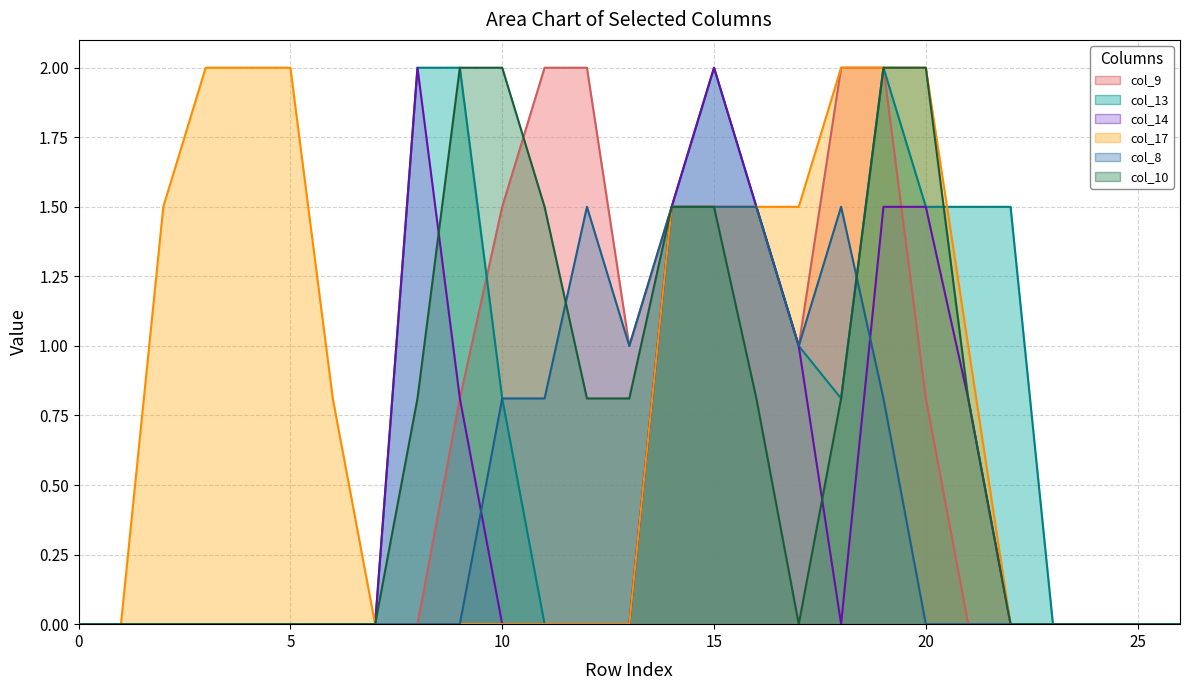

Which series ends up on top after the final intersection of col_10 and col_13?

col_13